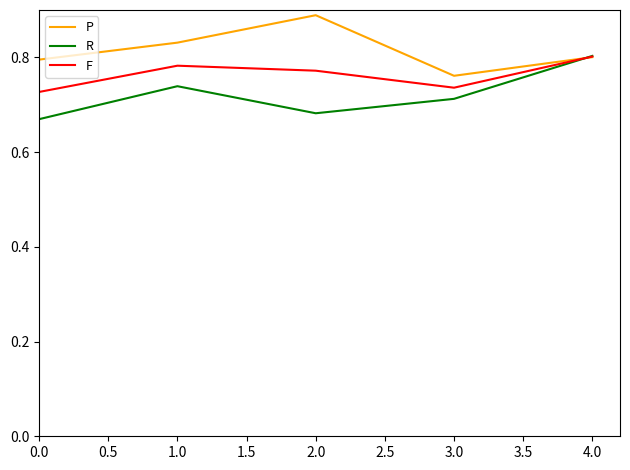

What position from the left is 4.0?

5